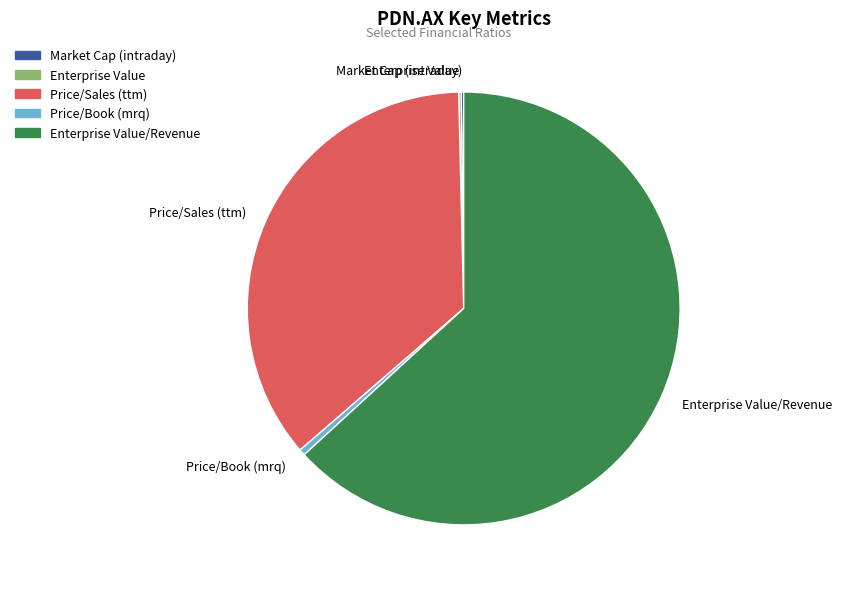

Is there any slice that represents more than half of the pie?

Yes